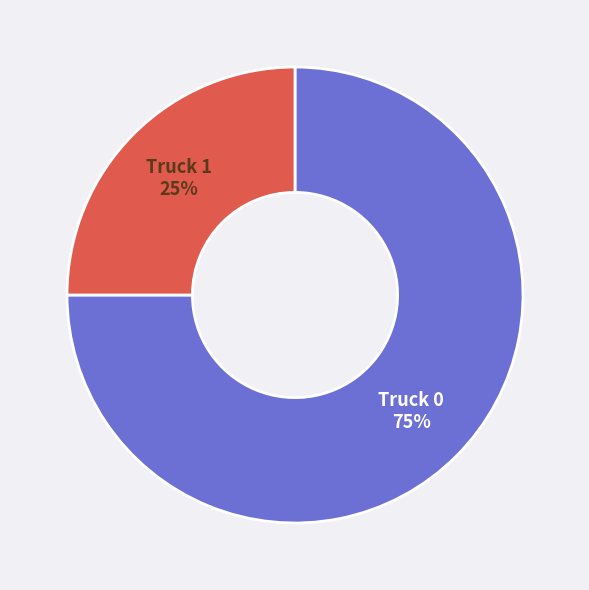

To the nearest percent, what is the difference between the largest and smallest slice percentages?

50%